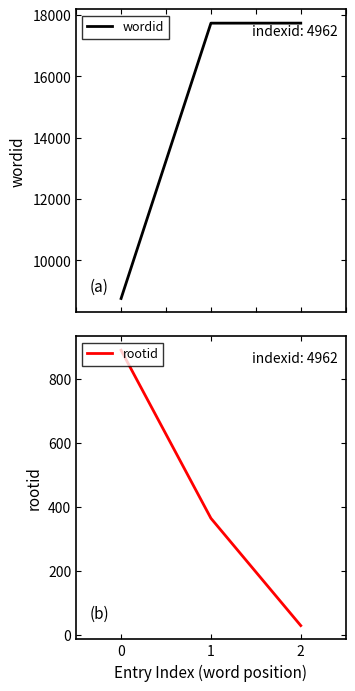

Reading left to right, transcribe all the data shown in this chart.

wordid: 0=8759	1=17735	2=17736
rootid: 0=891	1=365	2=29